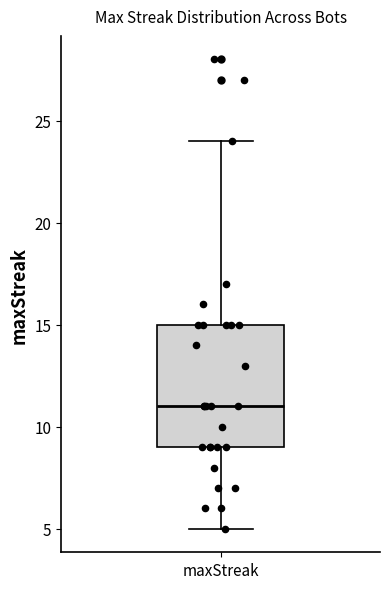

Where does the upper whisker of the box for maxStreak end on the y-axis? The values are not printed on the chart, so give them approximately, as read against the axis.

24